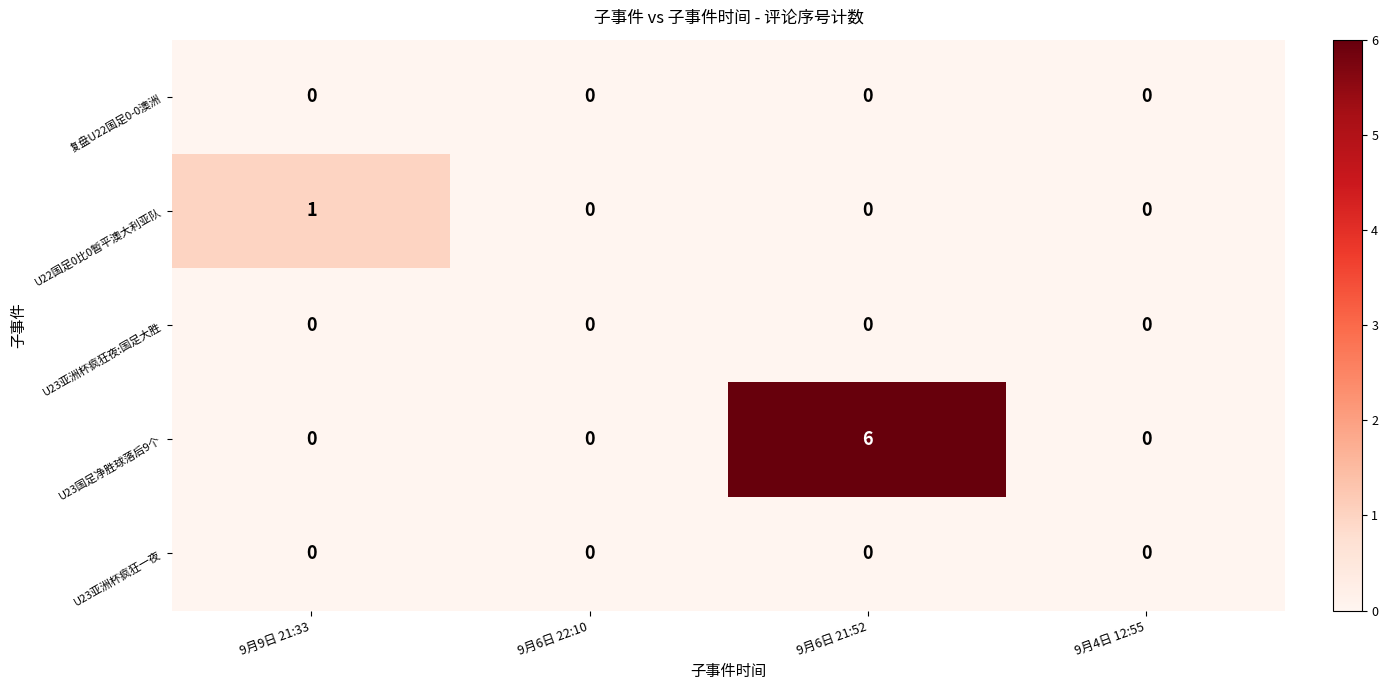

Which series has the largest total across all categories?

U23国足净胜球落后9个